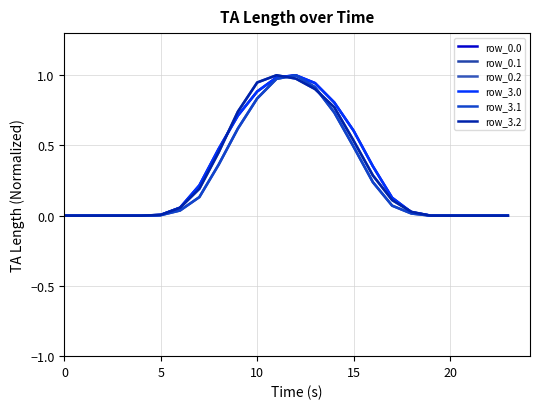

What is the label of the 13th point from the right?

11